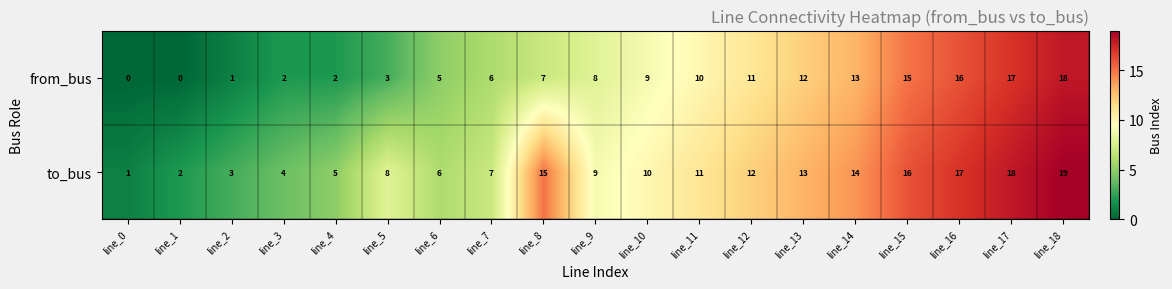

Between line_3 and line_8, which series saw the biggest shift?

to_bus